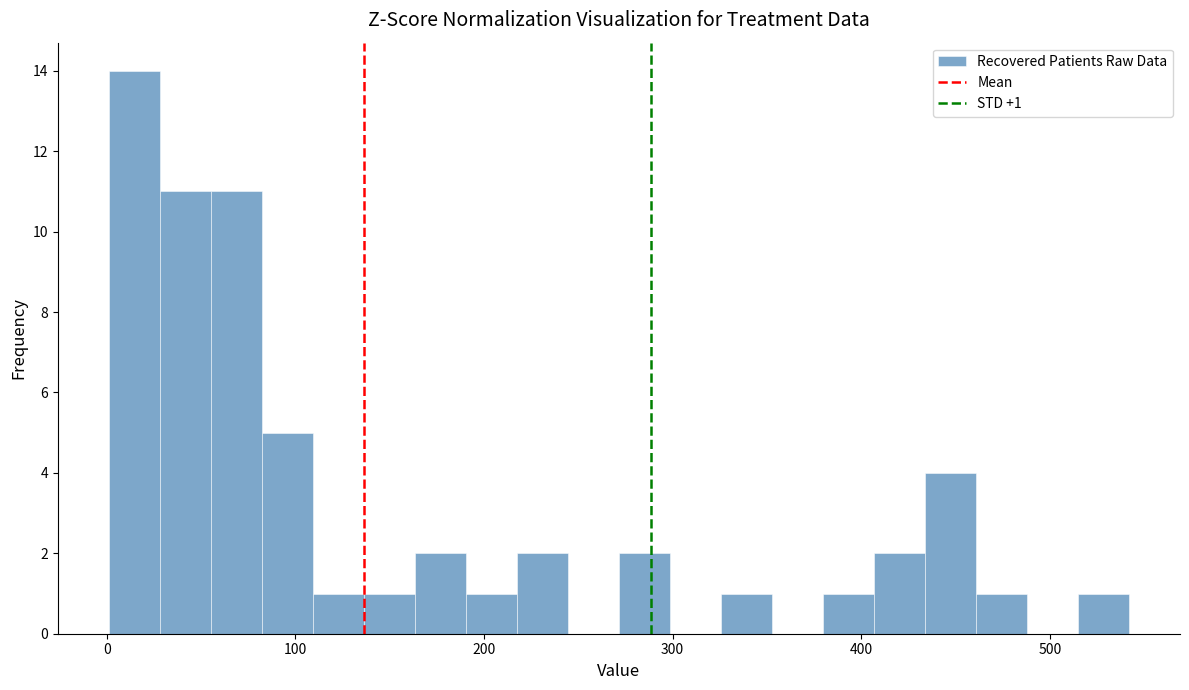

Read against the x-axis, roughly where is the centre of the tallest bar?

10